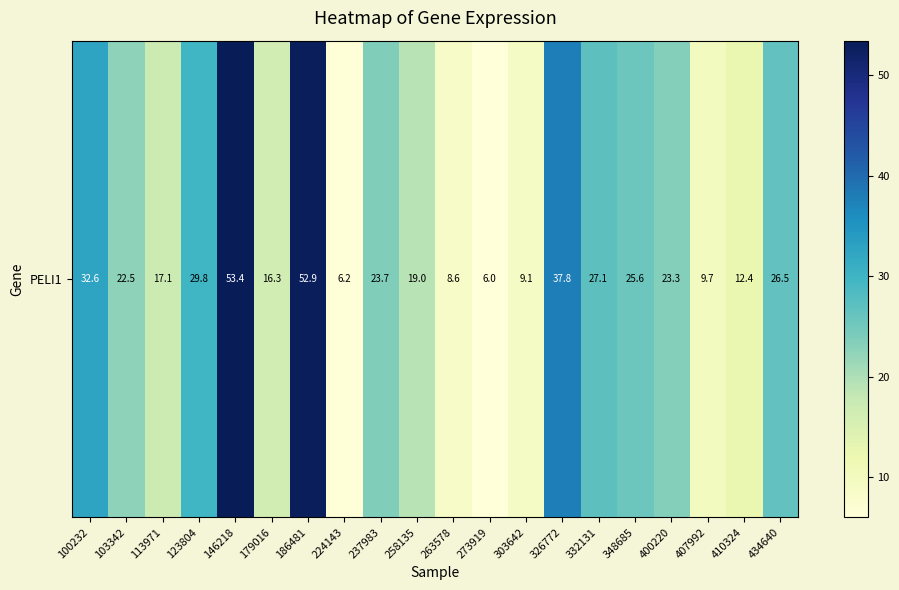

Read the value at 332131.

27.1